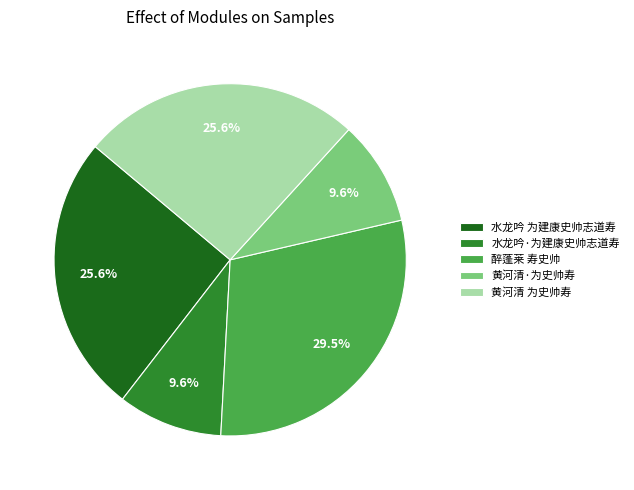

Count the number of slices in the pie.

5